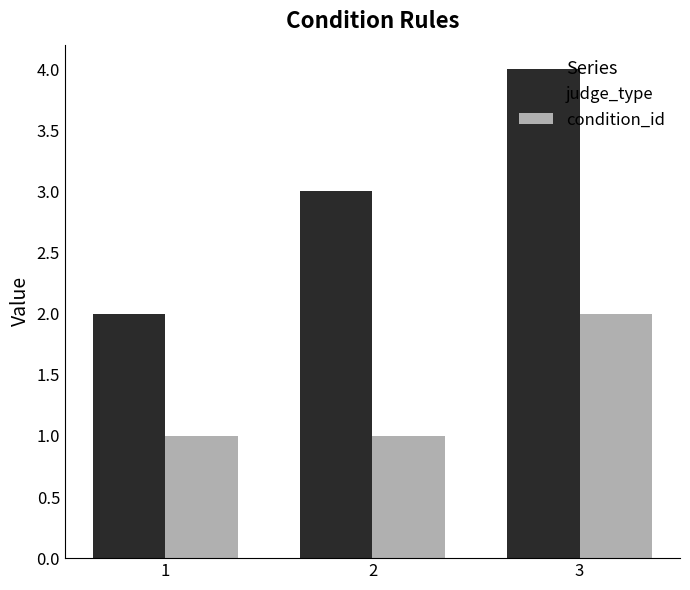

How many series are shown in this chart?

2